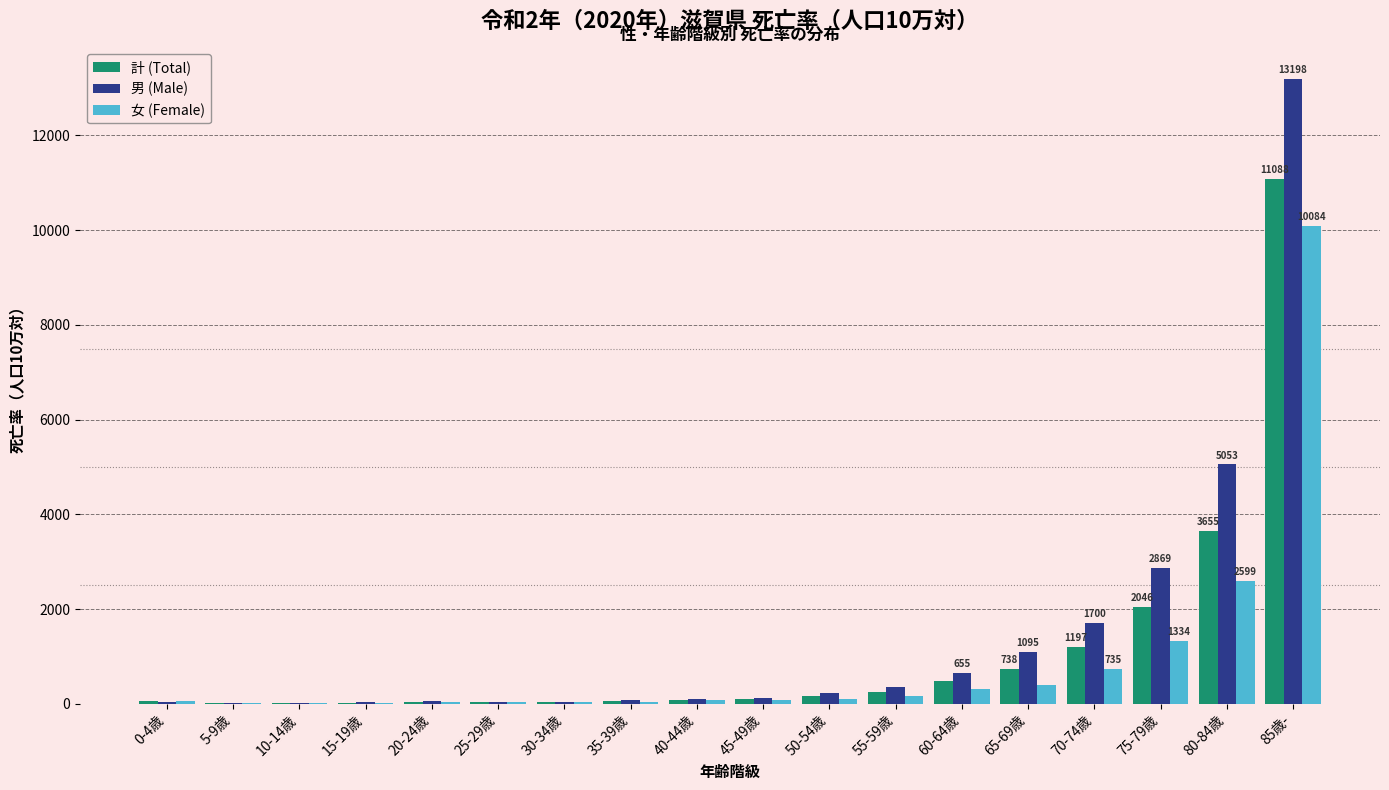

At which category is the sum across all series the highest?

85歳-